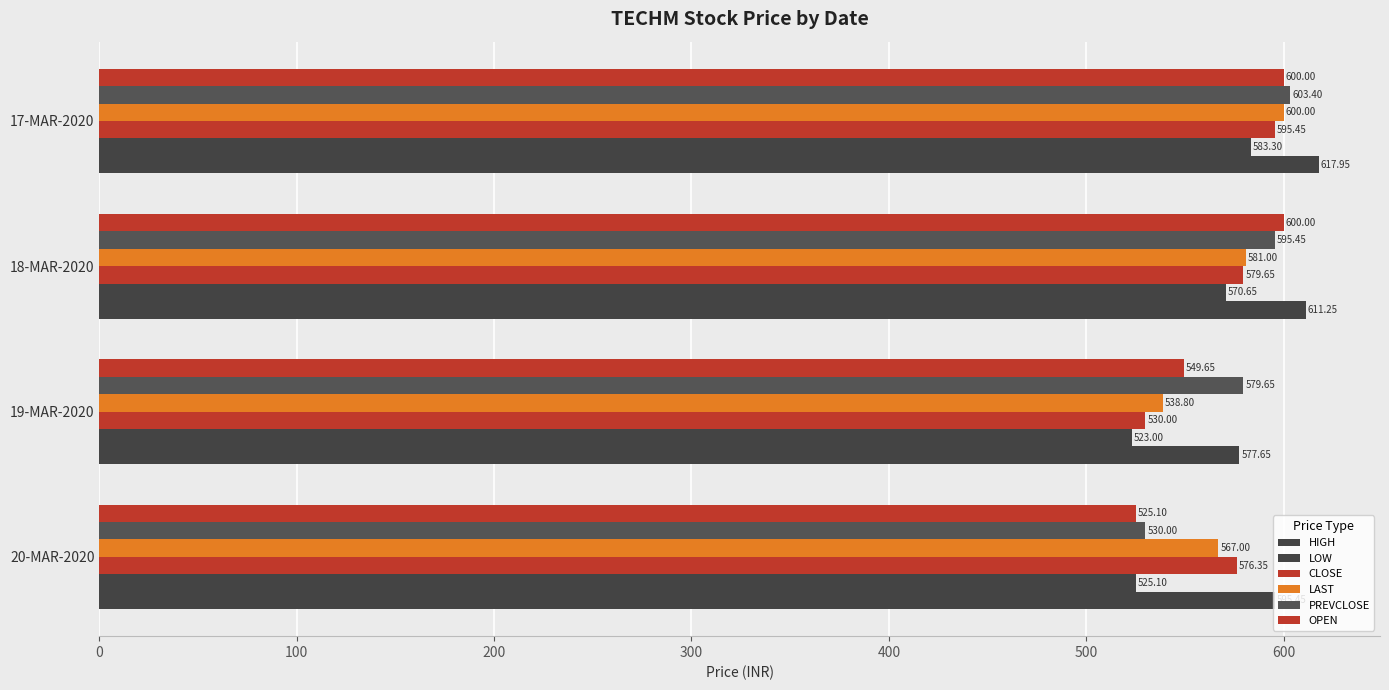

How many distinct data groups are displayed?

6